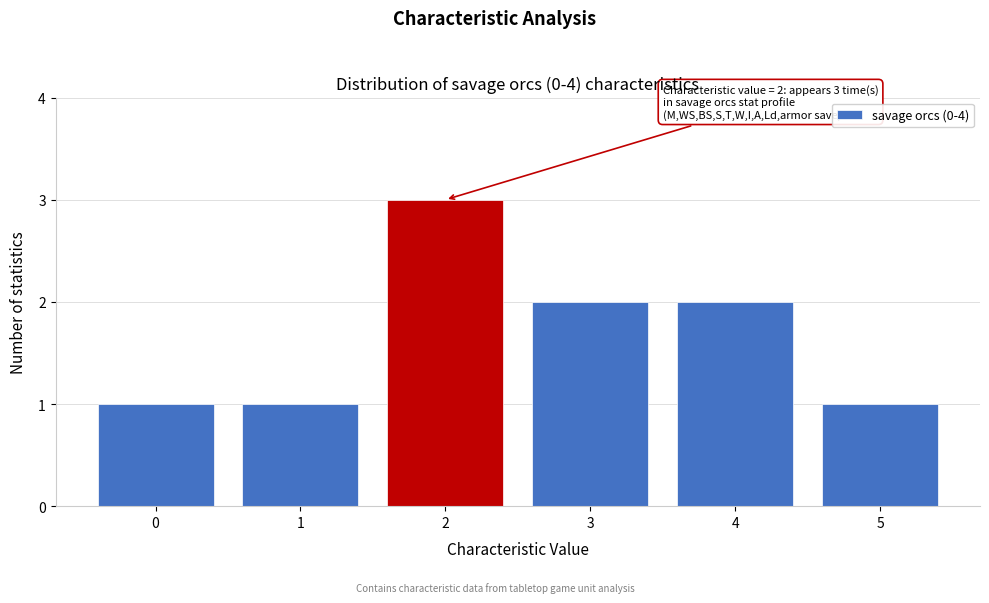

Which range on the x-axis has the tallest bar?

1.5 to 2.5